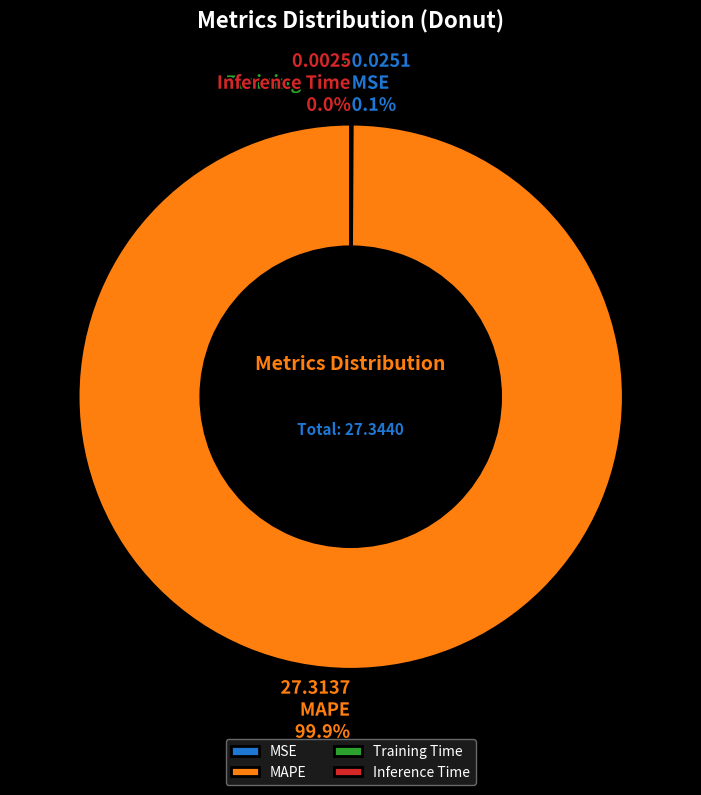

Which slice is the largest?

MAPE